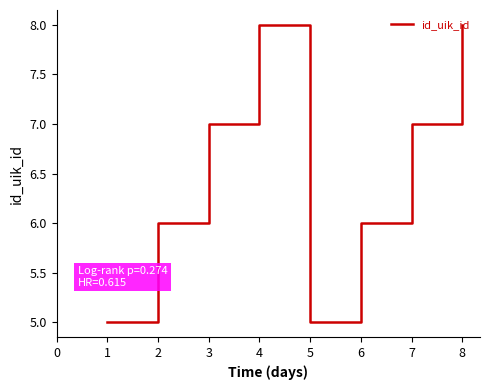

How many interior local peaks (higher than both neighbors) does the data have?

1